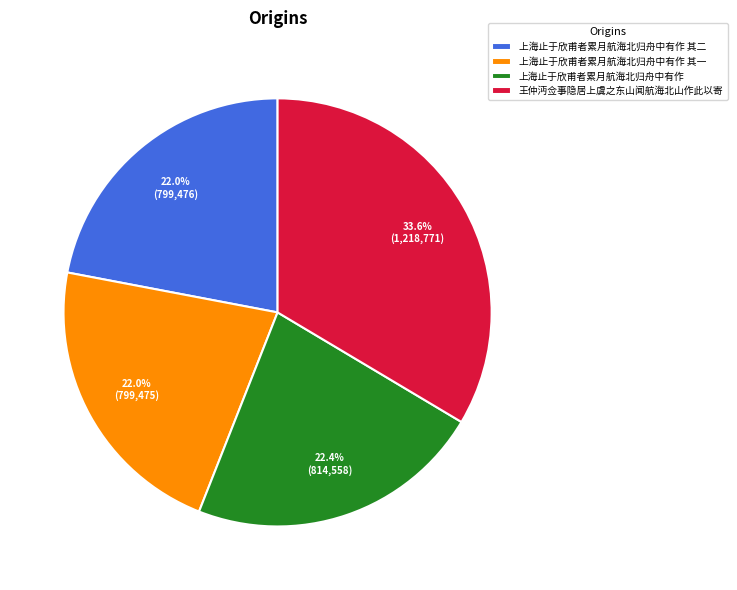

The 王仲沔佥事隐居上虞之东山闻航海北山作此以寄 slice represents 34% of the pie. True or false?

True